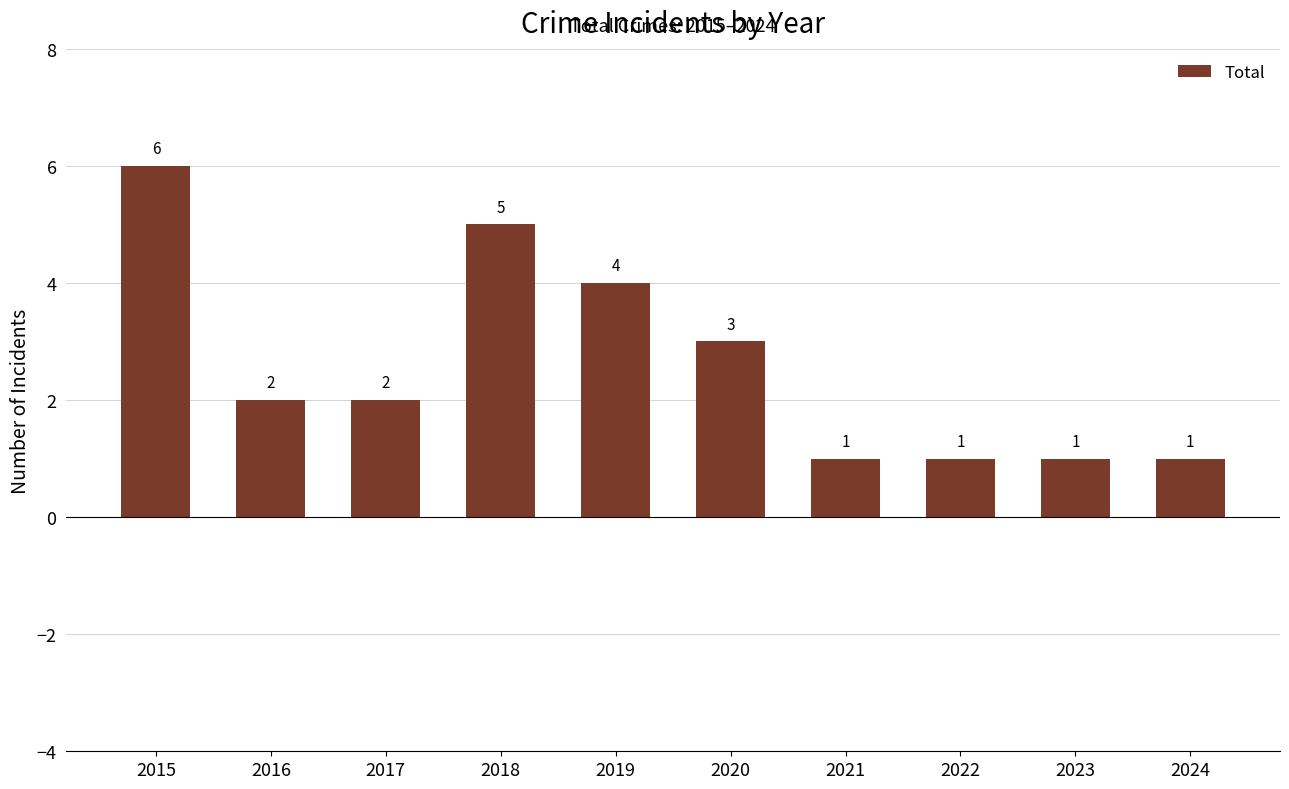

Reading right to left, transcribe all the data shown in this chart.

2024=1	2023=1	2022=1	2021=1	2020=3	2019=4	2018=5	2017=2	2016=2	2015=6